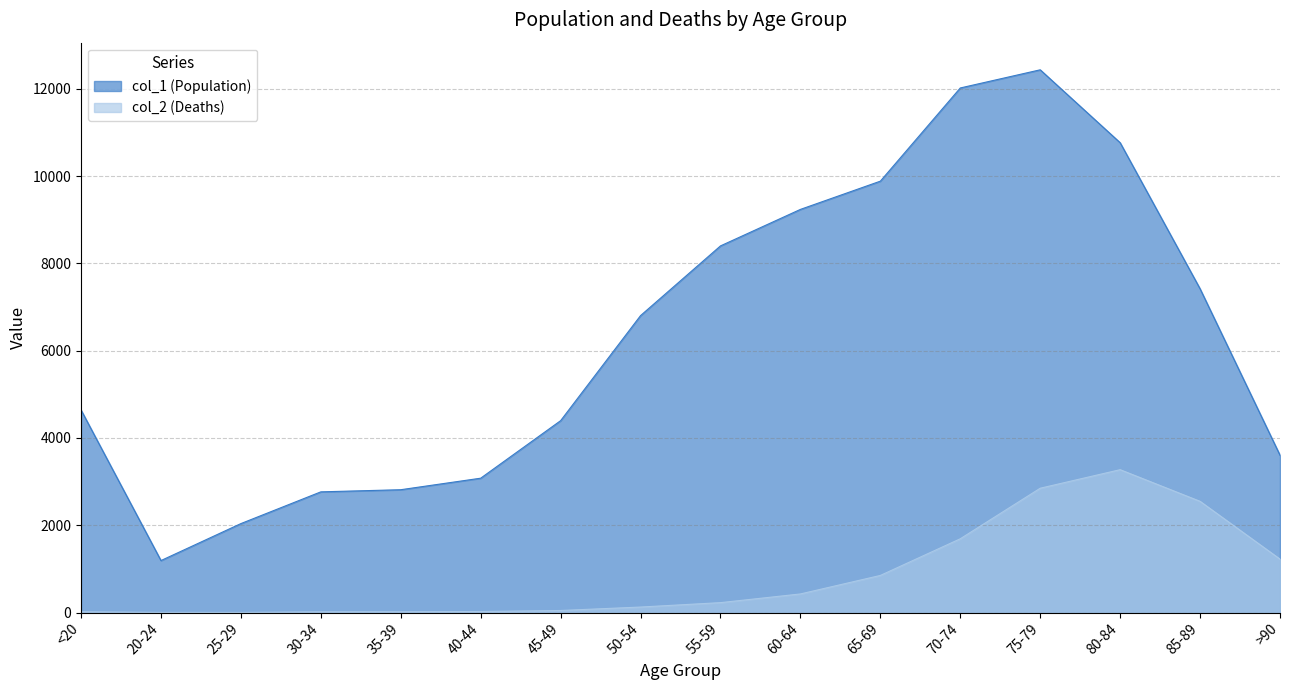

What are all the series names shown in the legend?

col_1 (Population), col_2 (Deaths)